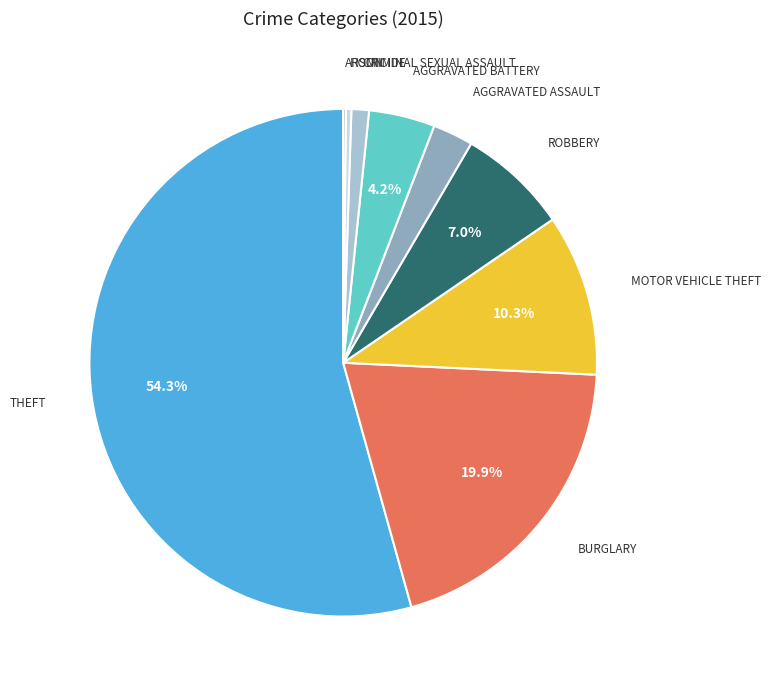

Which category has the smallest portion of the pie?

Arson